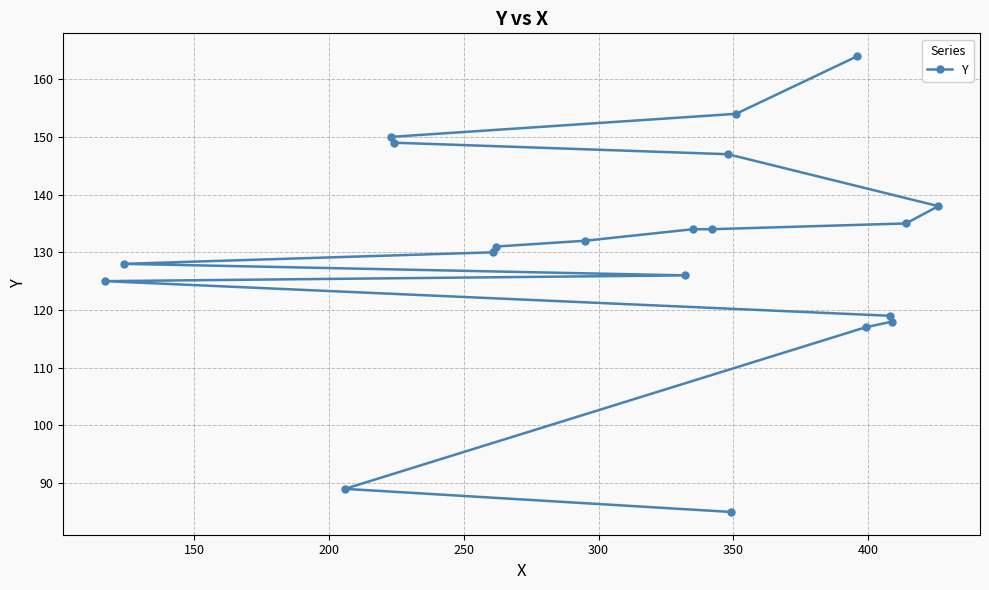

How many data points are less than 132?

10